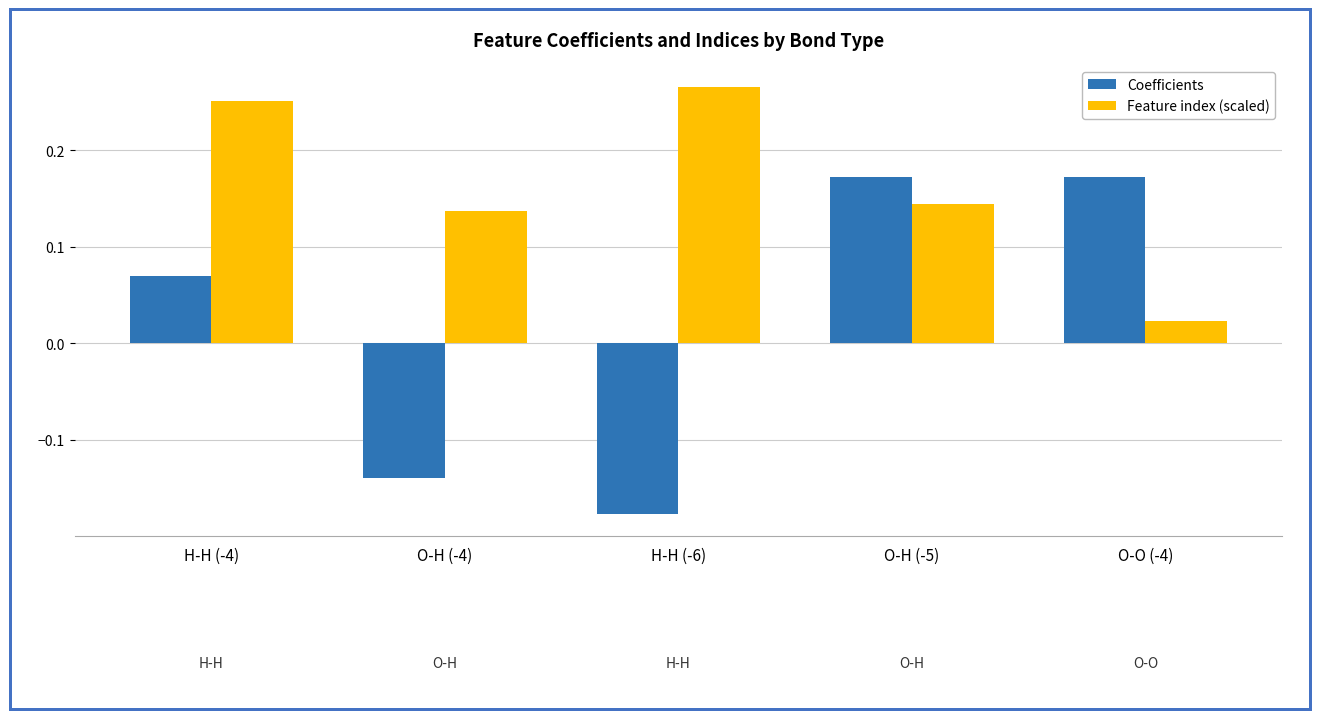

Between H-H (-4) and O-O (-4), which series saw the biggest shift?

Feature index (scaled)